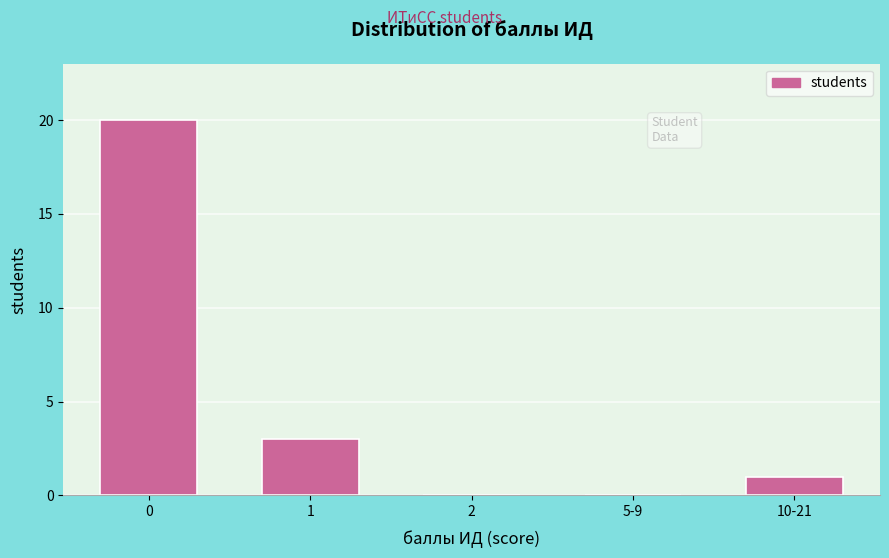

Reading left to right, list all the values displayed in this chart.

0=20	1=3	2=0	5-9=0	10-21=1